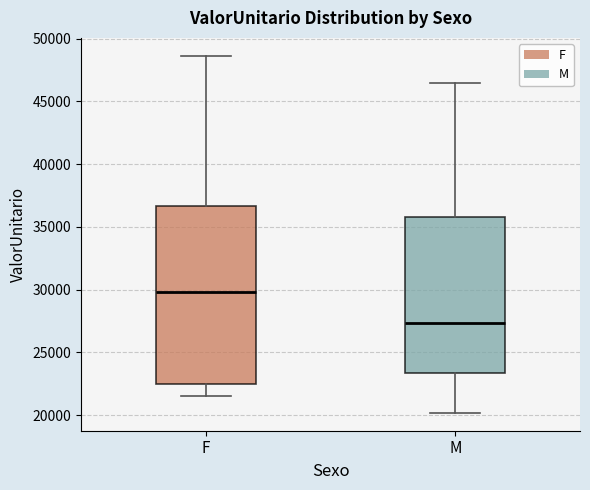

Reading left to right, read every box against the y-axis: the position of its median line, the range the box covers, and the ends of its whiskers. The values are not printed on the chart, so give them approximately, as read against the axis.

F: median 30000, box 22500 to 36500, whiskers 21500 to 48500
M: median 27500, box 23500 to 36000, whiskers 20000 to 46500